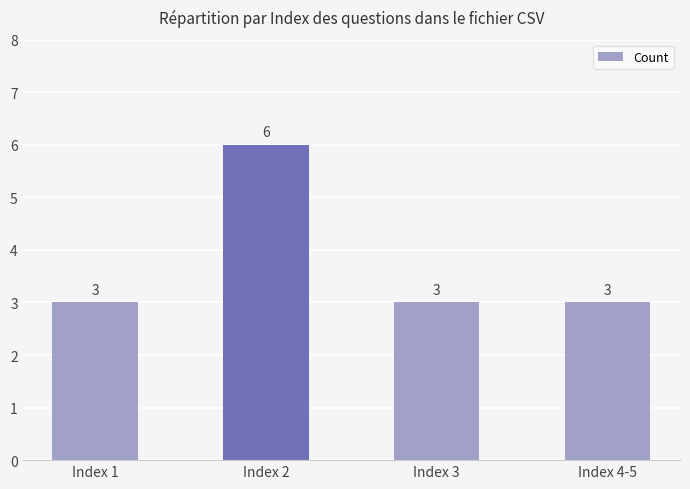

True or false: the data shows 6 at Index 2.

True